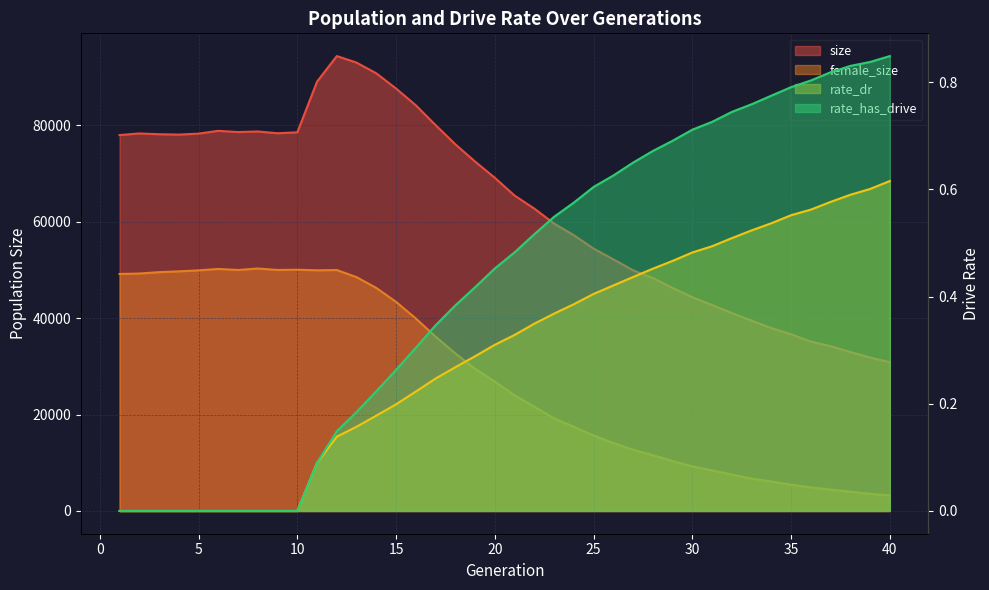

The female_size series shows 9137.5 at 26. True or false?

False